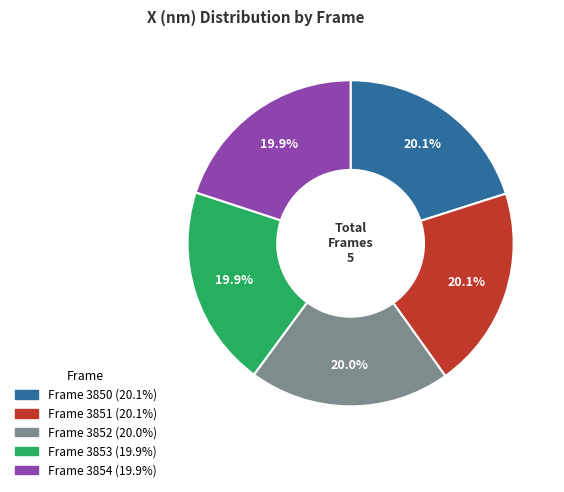

Is there a majority slice in this chart?

No